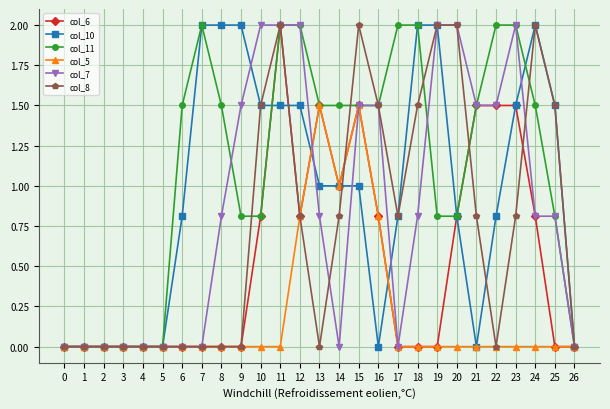

What is the value of the col_11 point at the 16th from the left?

1.5